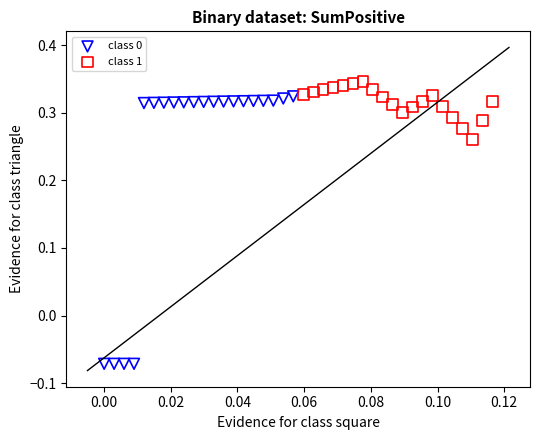

Which series has the widest spread of Y values?

class 0